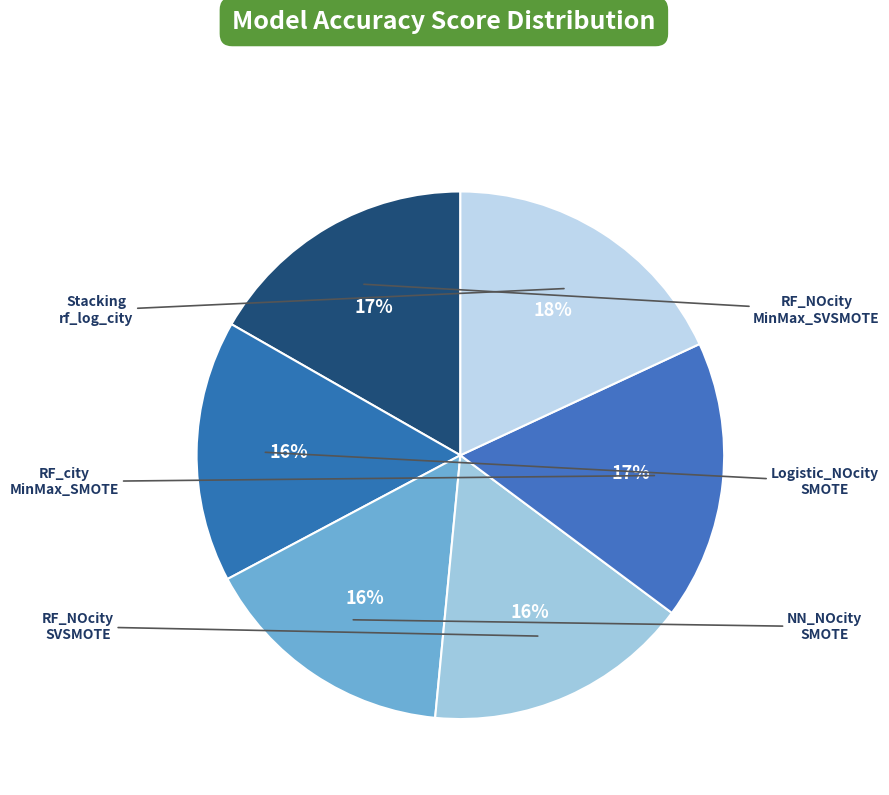

How many segments does this pie chart have?

6